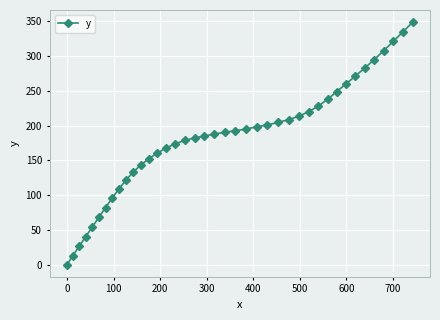

What is the maximum value shown in the chart?

348.7